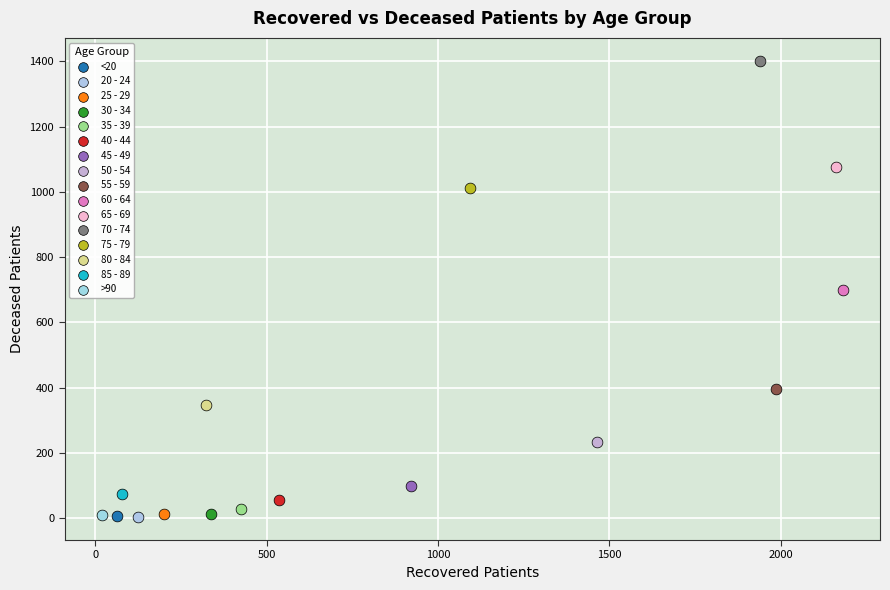

What are all the series names shown in the legend?

<20, 20 - 24, 25 - 29, 30 - 34, 35 - 39, 40 - 44, 45 - 49, 50 - 54, 55 - 59, 60 - 64, 65 - 69, 70 - 74, 75 - 79, 80 - 84, 85 - 89, >90